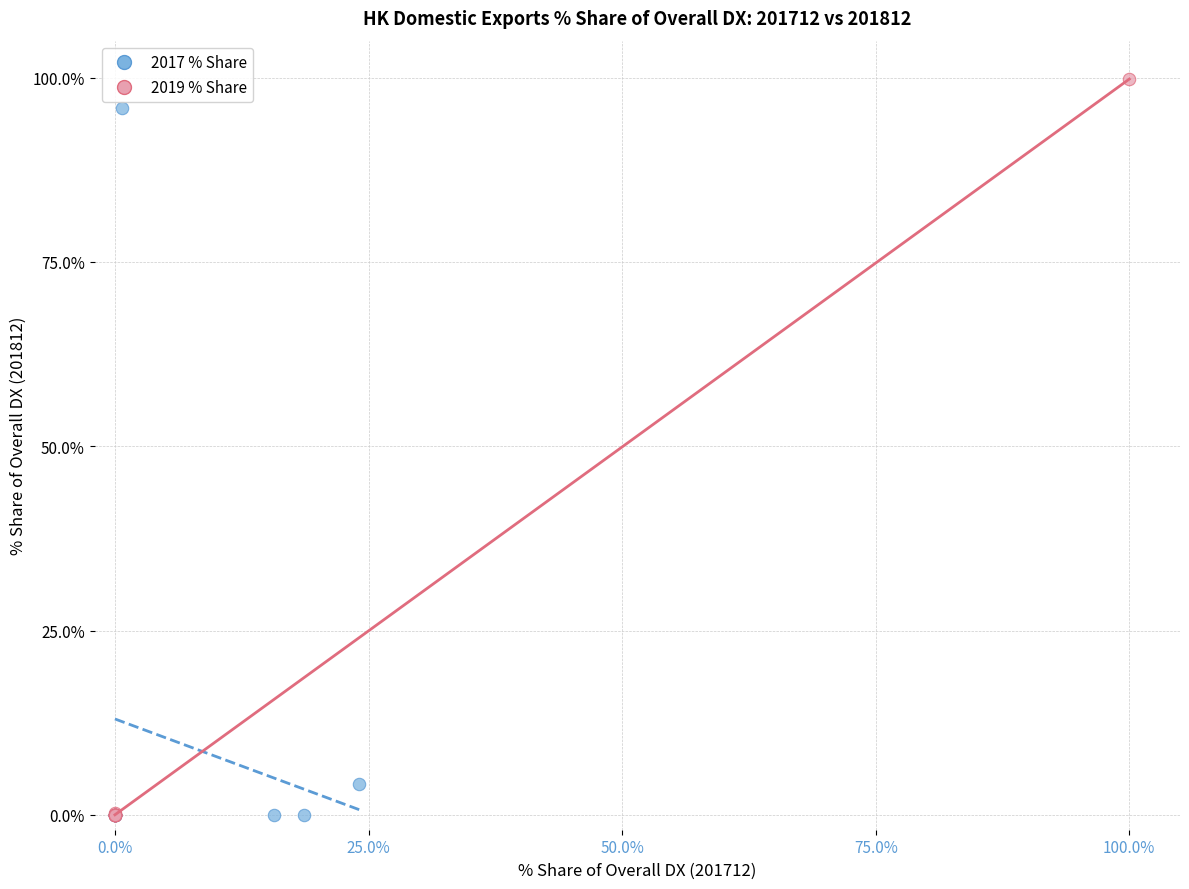

Which series has the largest Y range (max minus min)?

2019 % Share